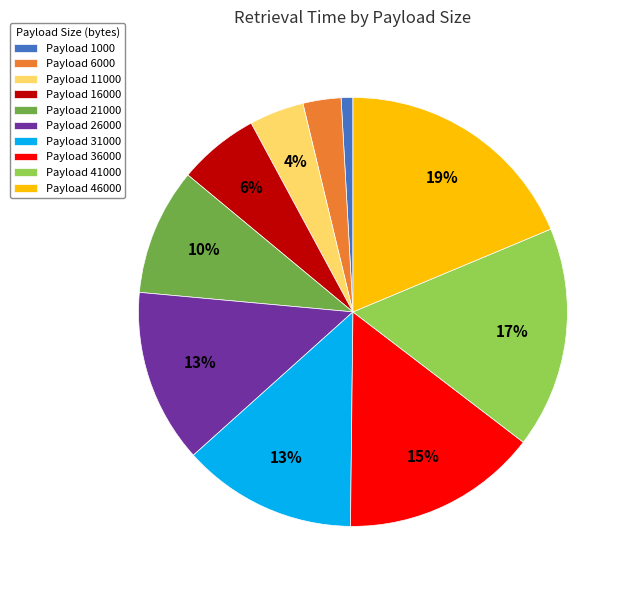

To the nearest percent, what is the difference between the Payload 16000 and Payload 26000 slice percentages?

7%